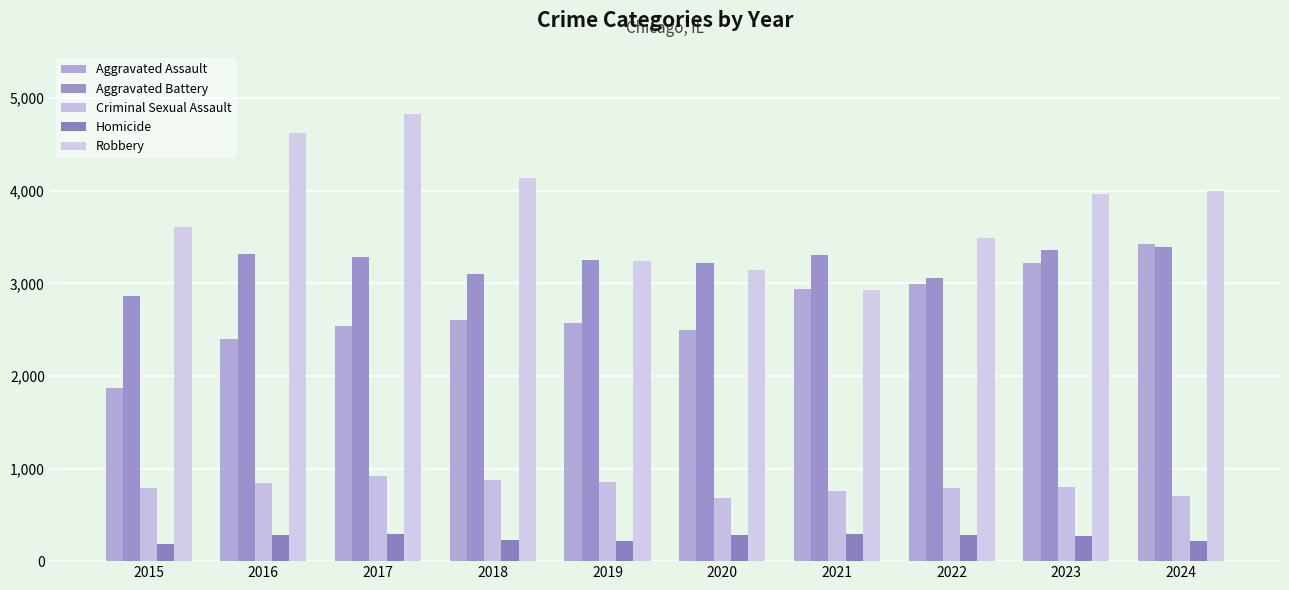

How many groups of bars are there?

10